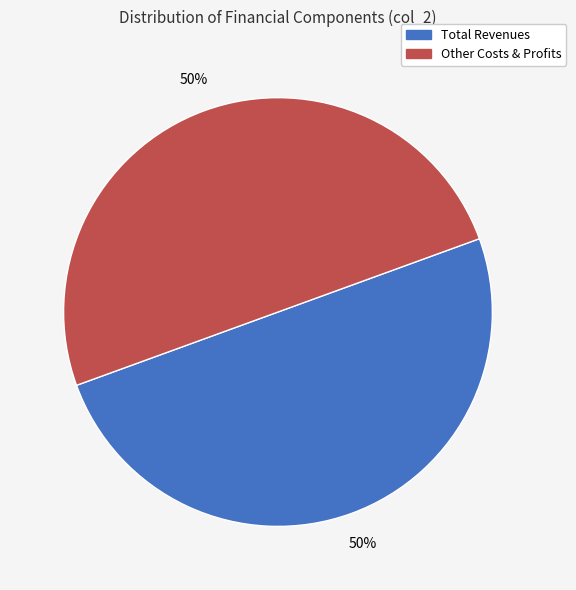

To the nearest percent, what is the average slice percentage?

50%